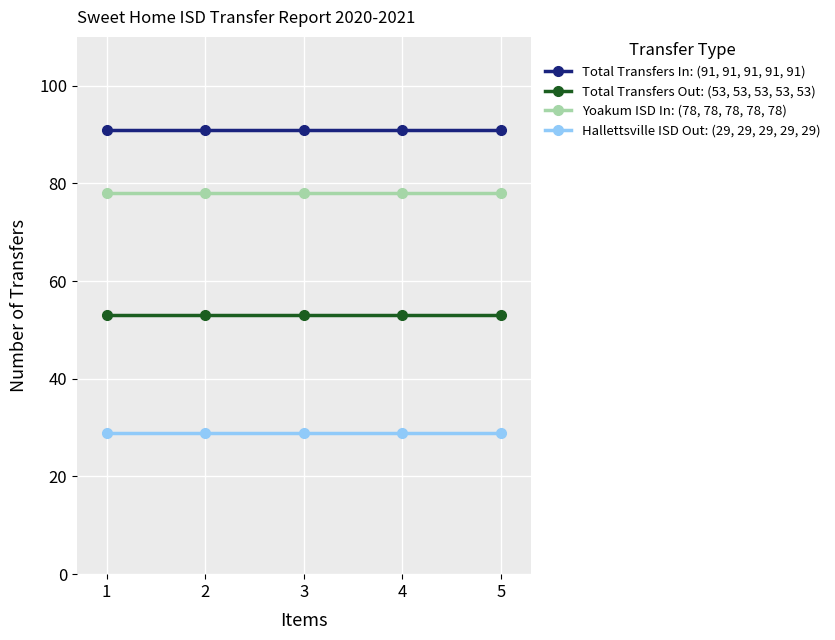

What is the maximum value shown in the chart?

91